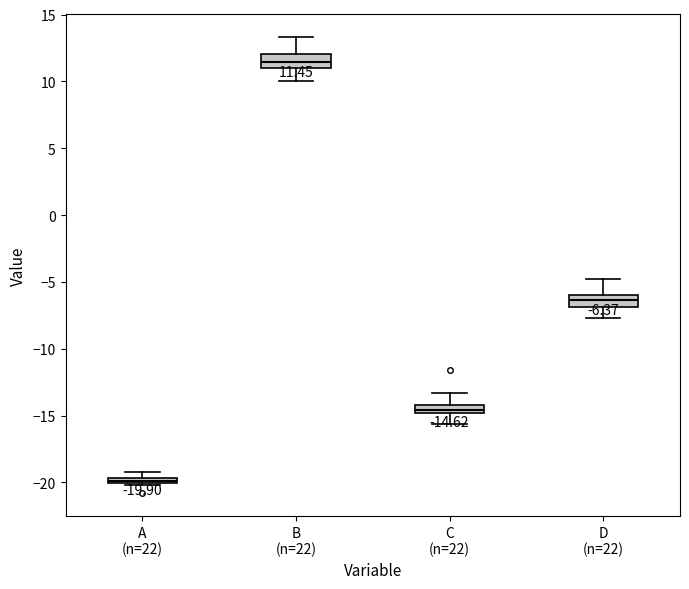

Which box's median line is the highest?

B (n=22)